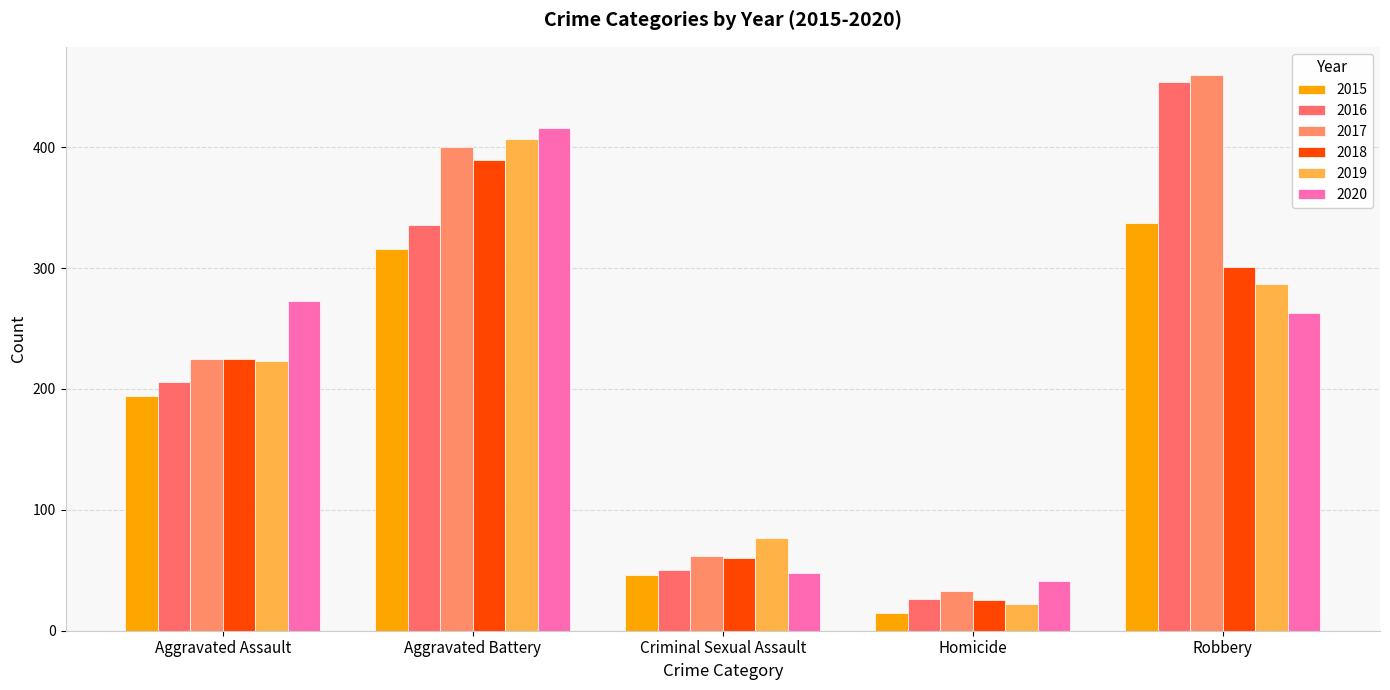

What is the value of the 2015 bar at the 2nd from the left?

316